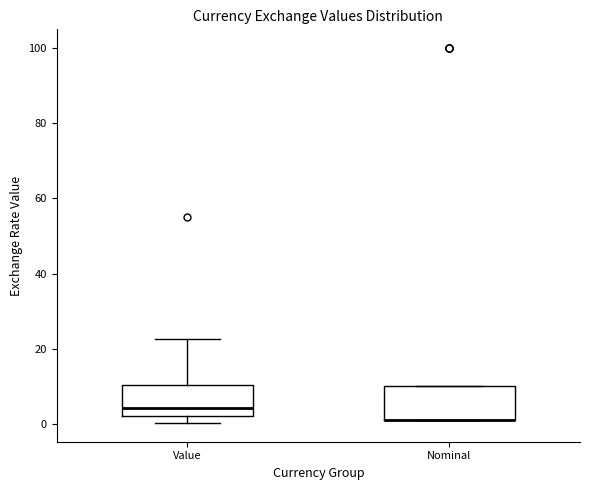

Reading left to right, read every box against the y-axis: the position of its median line, the range the box covers, and the ends of its whiskers. The values are not printed on the chart, so give them approximately, as read against the axis.

Value: median 4, box 2 to 10, whiskers 0 to 22
Nominal: median 2 (drawn on the box's lower edge), box 2 to 10, whiskers 2 to 10